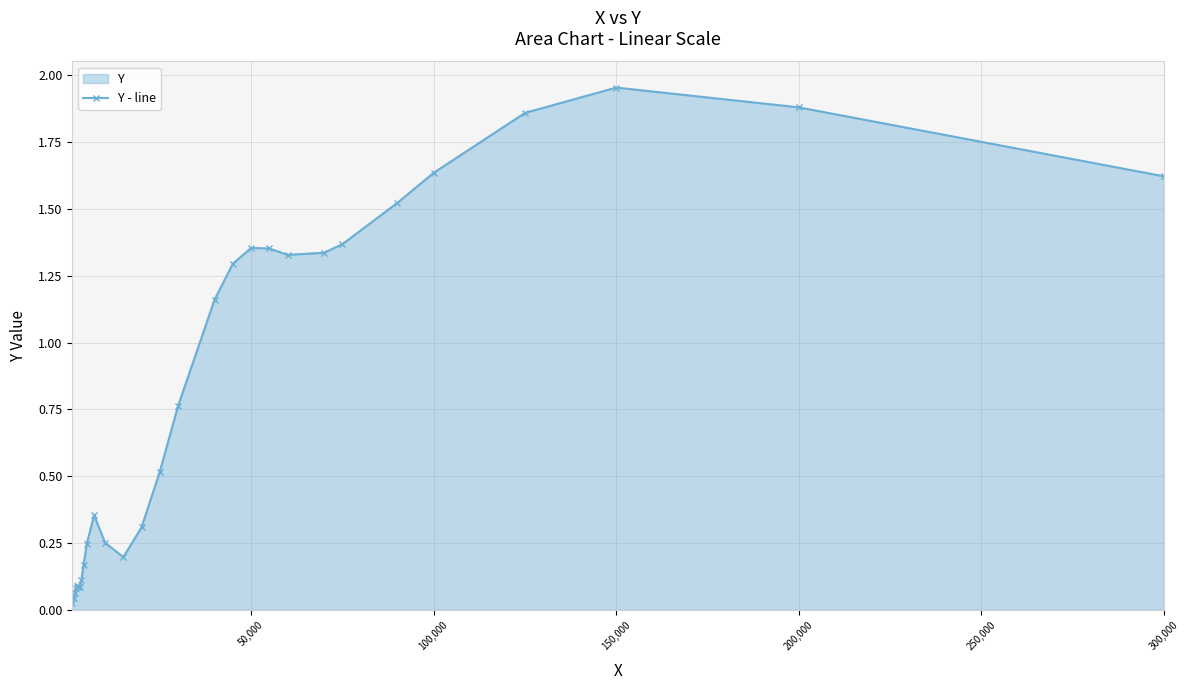

At which category does the data reach its first local peak?

11